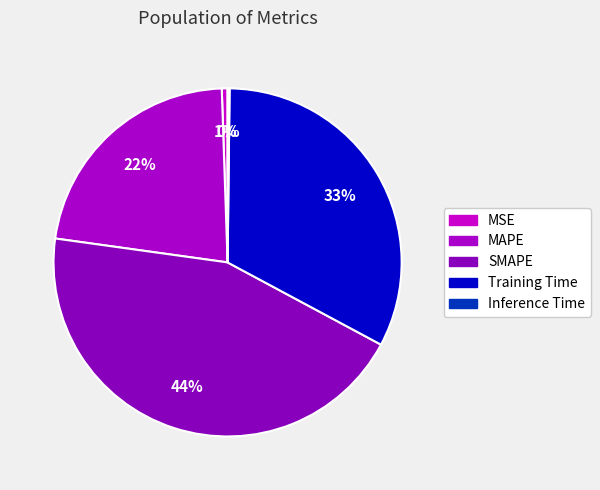

Does Inference Time account for over 50% of the chart?

No